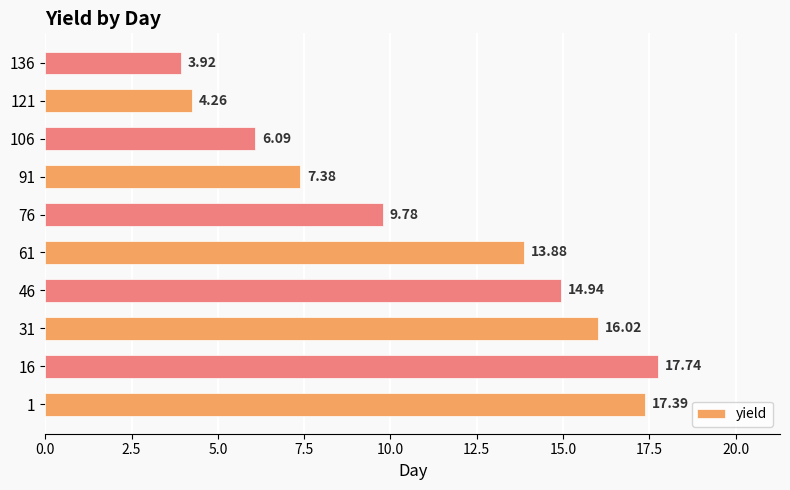

Approximately how many times larger is the value at 1 compared to 76?

1.8